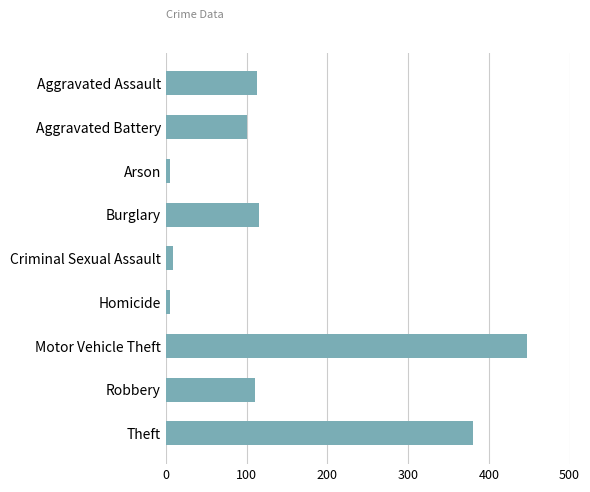

What is the change in value from Aggravated Assault to Arson?

-108